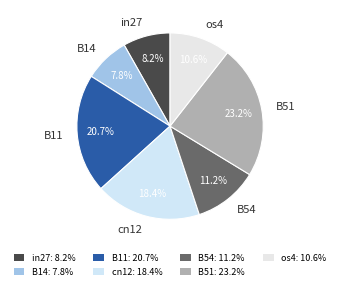

To the nearest percent, what is the combined percentage of cn12 and in27?

27%